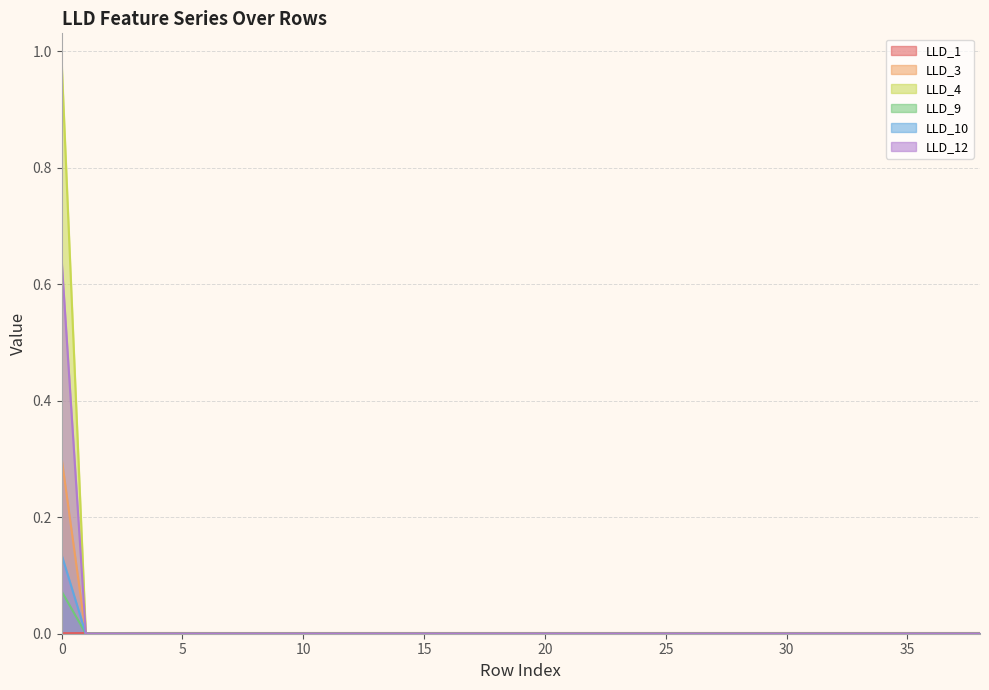

True or false: LLD_10 has more than 1 interior local peaks.

False